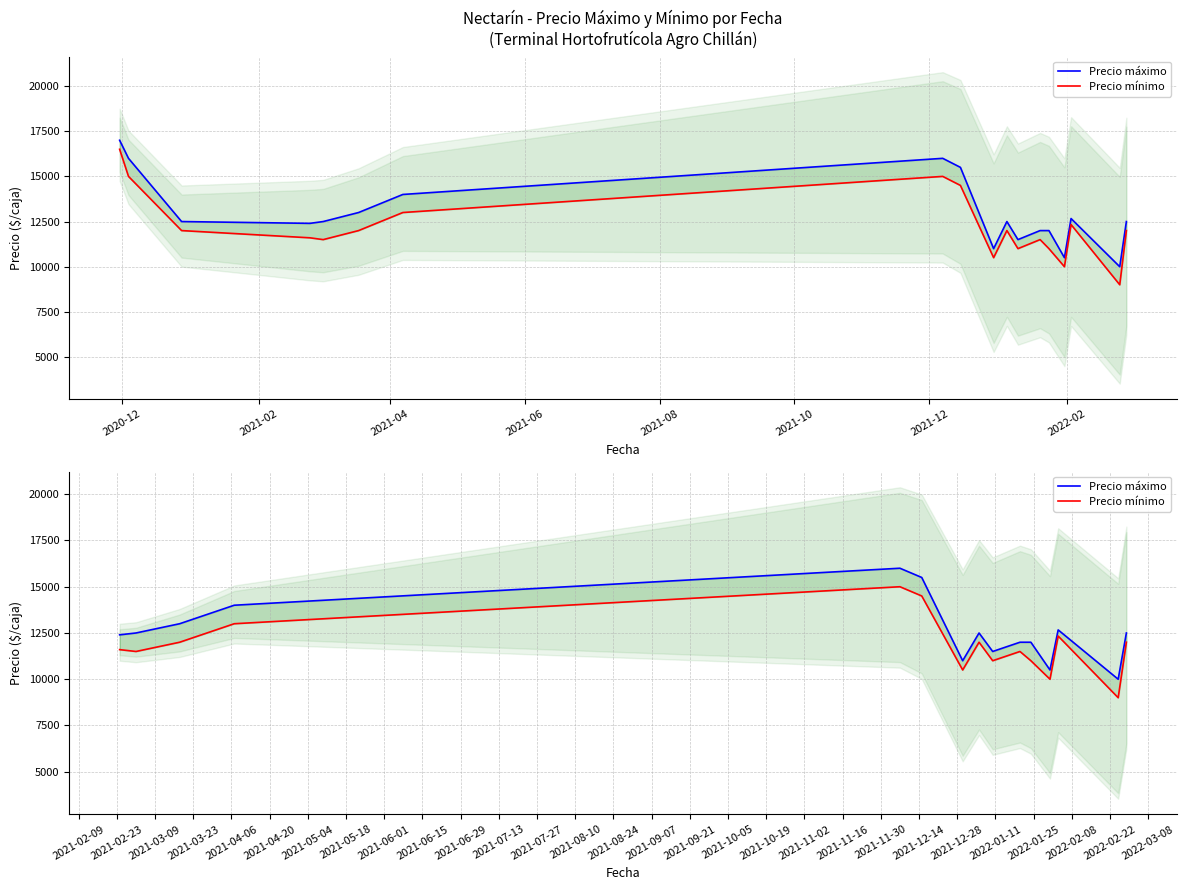

What are all the series names shown in the legend?

Precio máximo, Precio mínimo